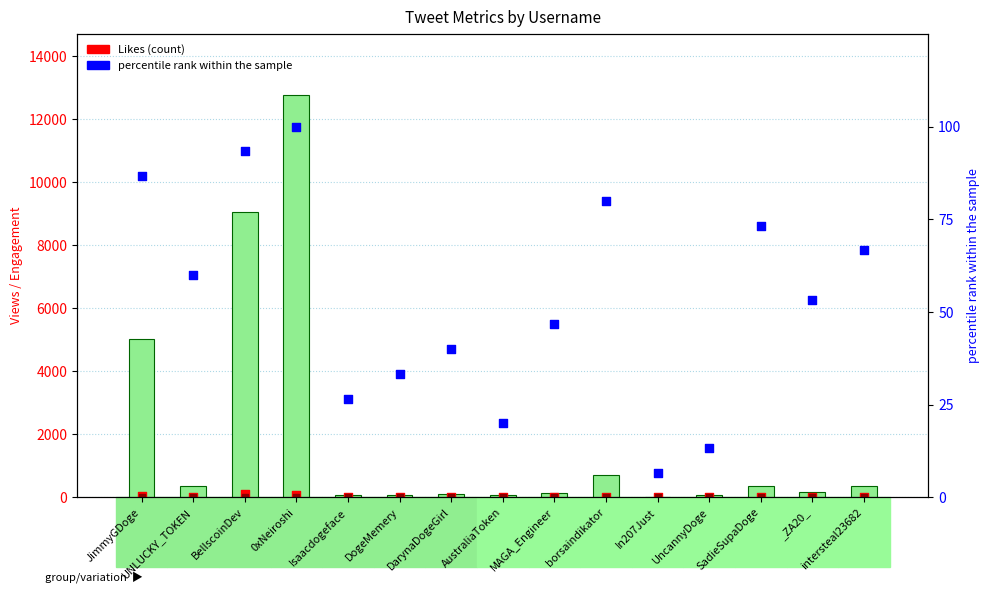

Which series contains the lowest Y value?

Likes (count)